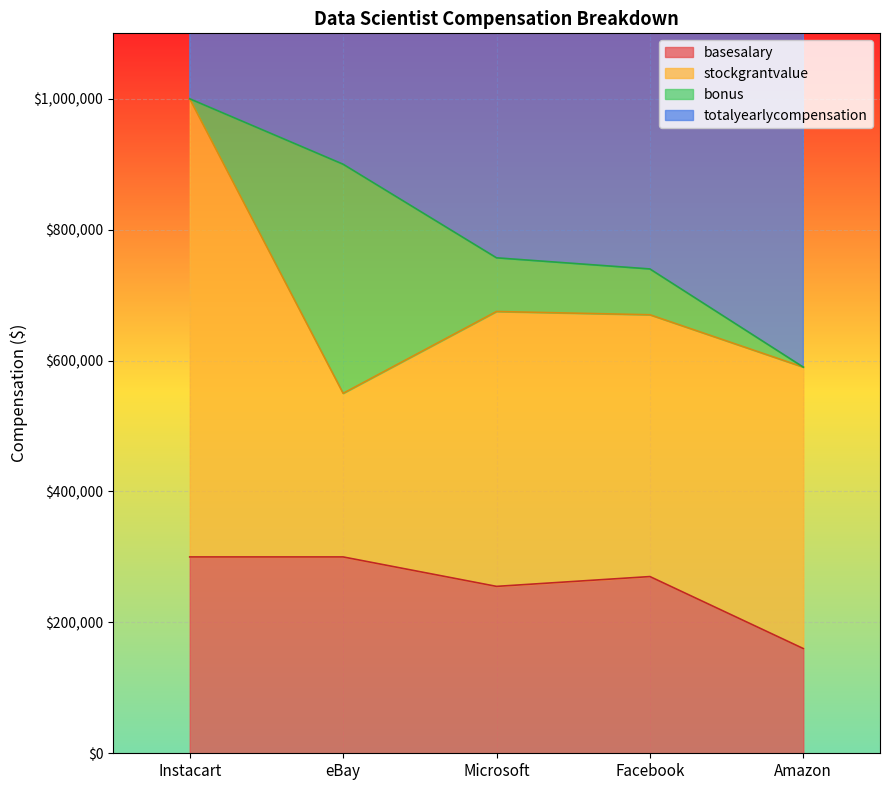

What is the difference between the highest and lowest values at eBay?

650000